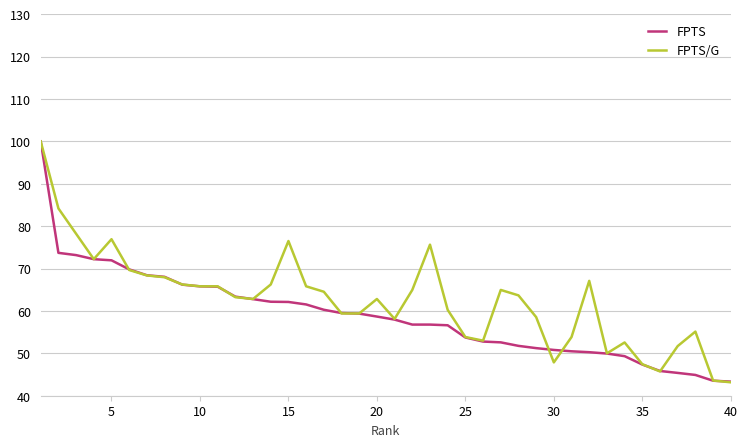

Which series has the largest total across all categories?

FPTS/G